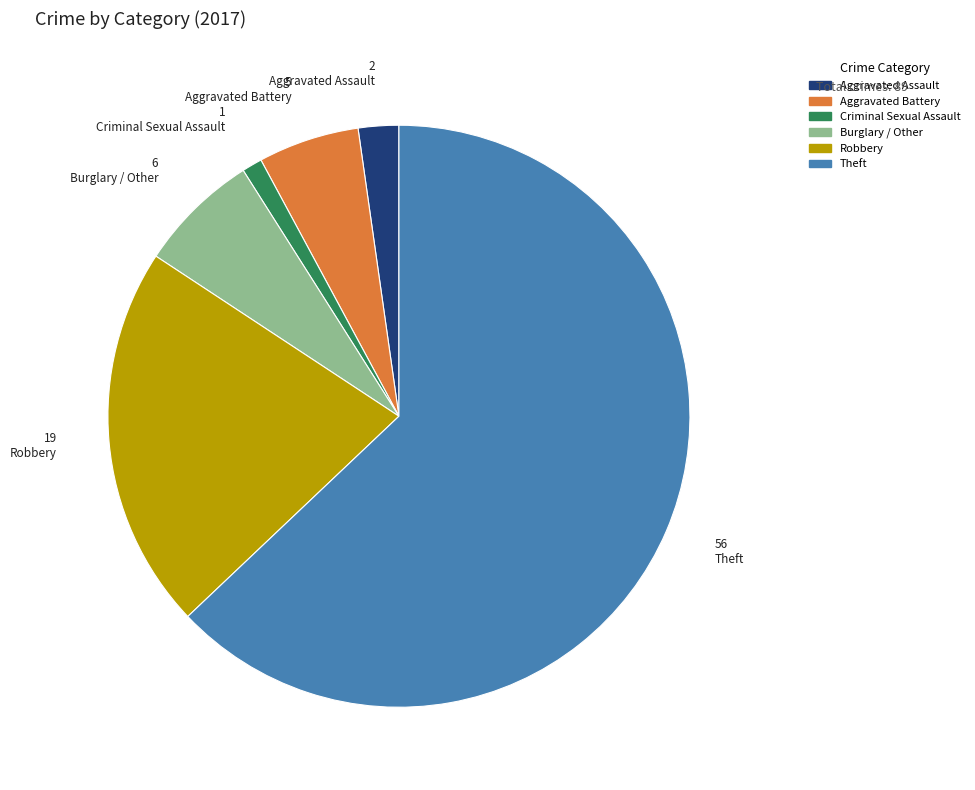

Combined, do Aggravated Battery and Criminal Sexual Assault account for over 50%?

No